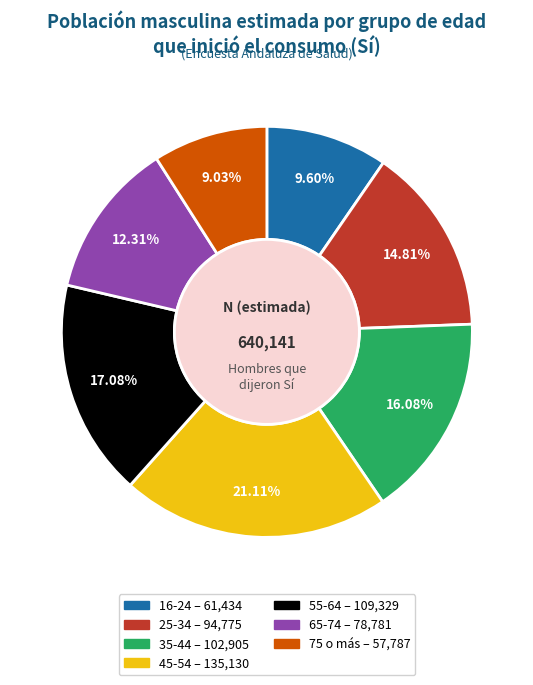

How many segments does this pie chart have?

7